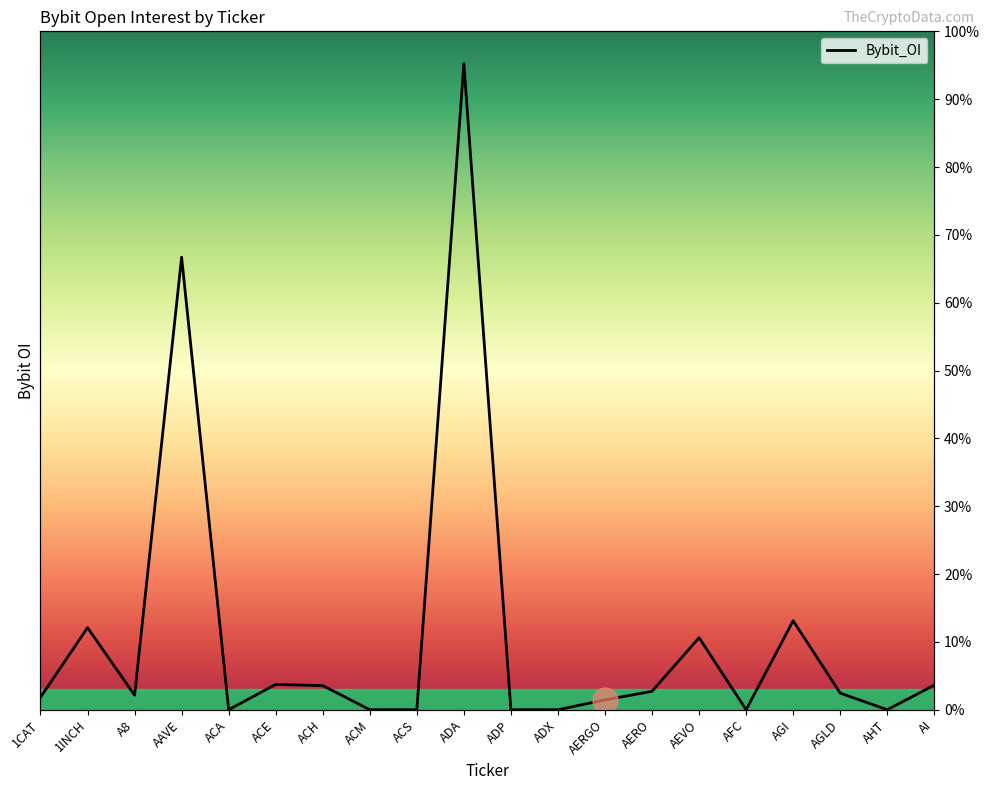

Which label corresponds to the largest value in the chart?

ADA